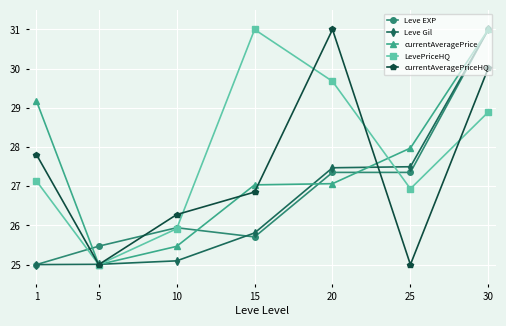

What is the highest value of the Leve Gil series?

31.0